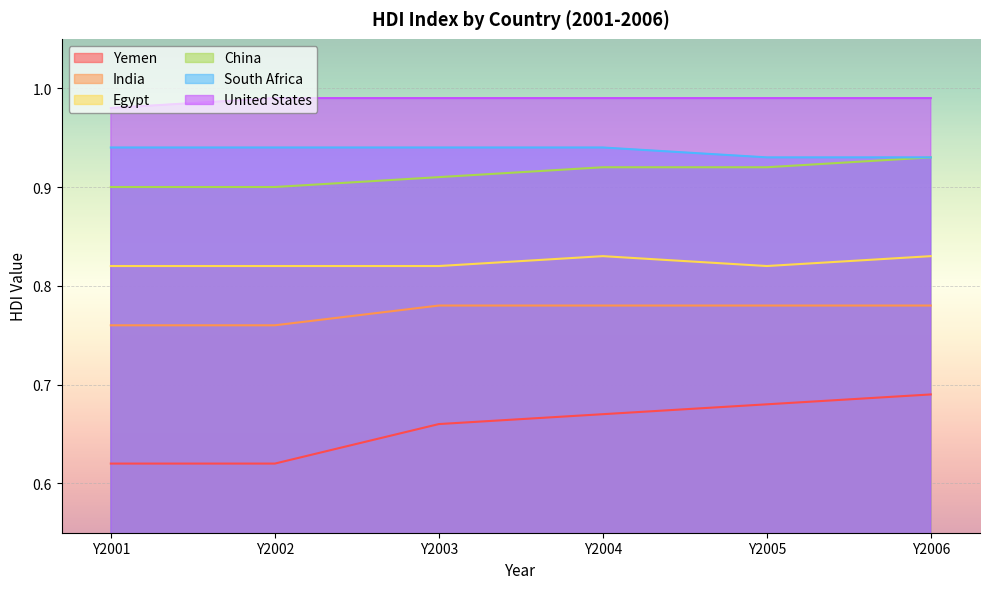

Which category has the highest value across all series?

Y2002